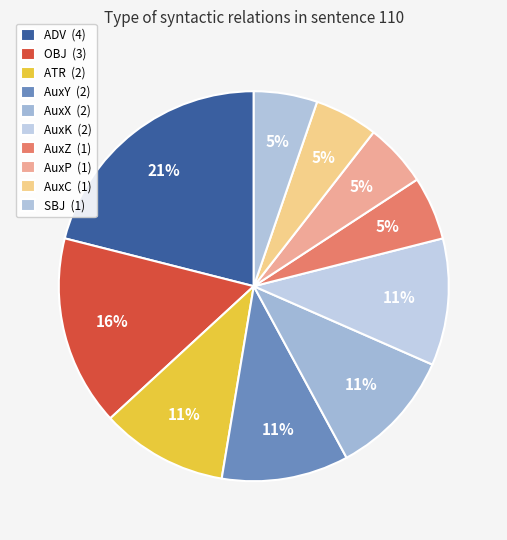

Is it true that AuxX is 11% of the pie?

True